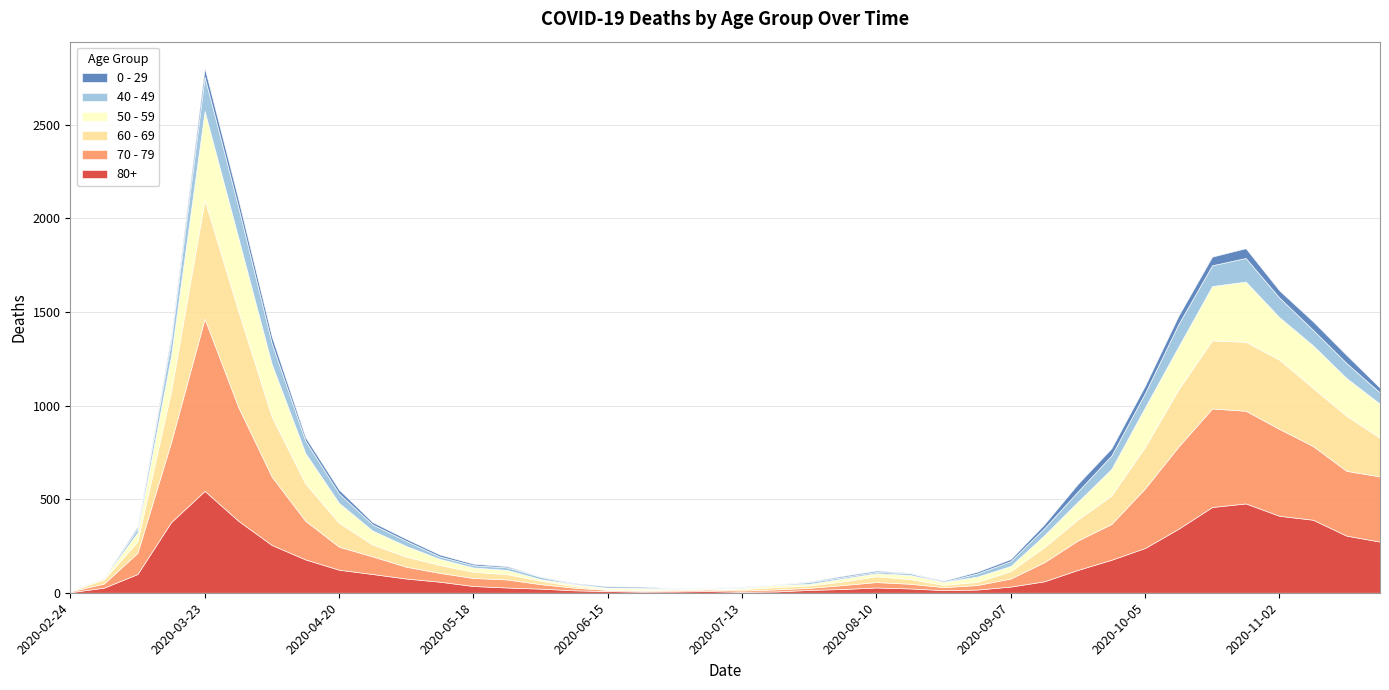

Rank the series by their maximum value, from highest to lowest.

70 - 79, 60 - 69, 80+, 50 - 59, 40 - 49, 0 - 29